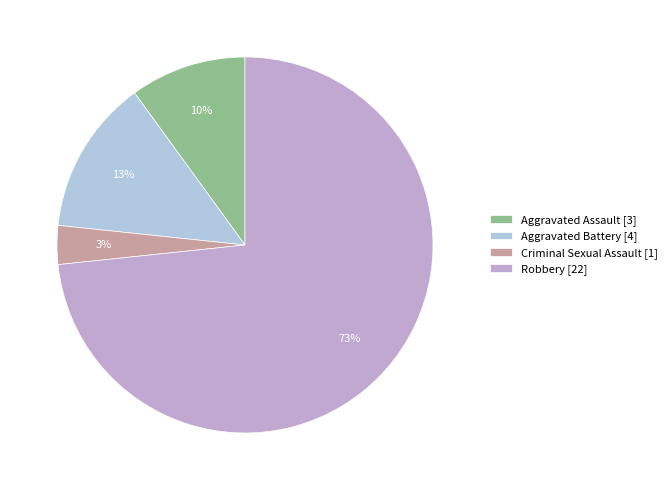

Which slice is the largest?

Robbery